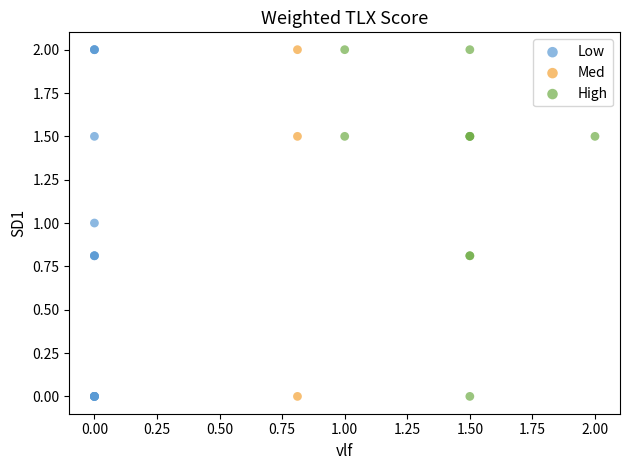

What are all the series names shown in the legend?

Low, Med, High